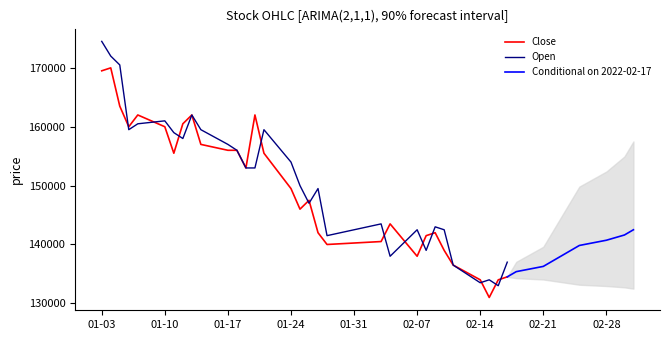

The value of Open at 2022-02-15 is 33065. True or false?

False